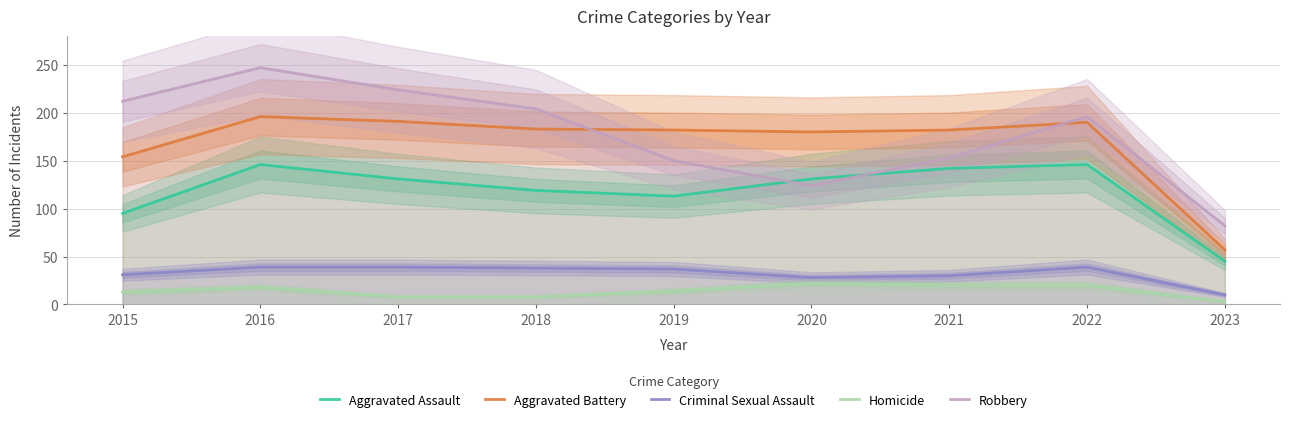

Where is Criminal Sexual Assault nearest to the value 24?

2020